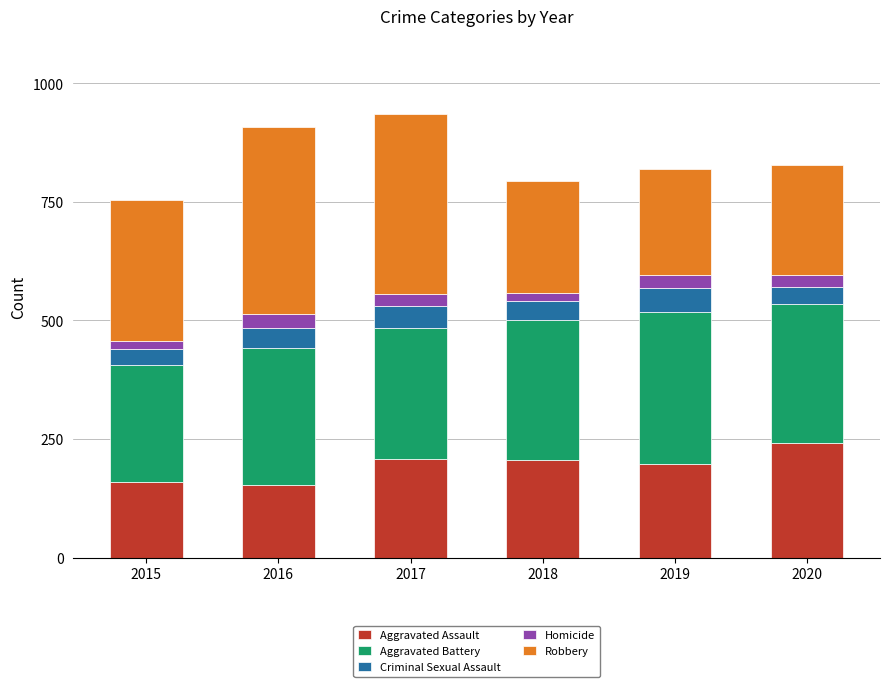

What value does the Aggravated Assault series have at 2015?

160